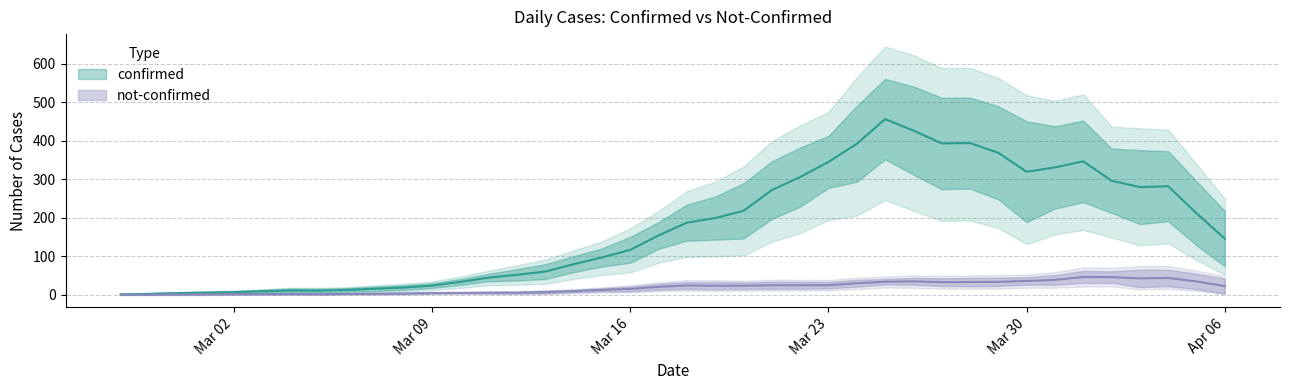

At how many categories does at least one series exceed 118?

22